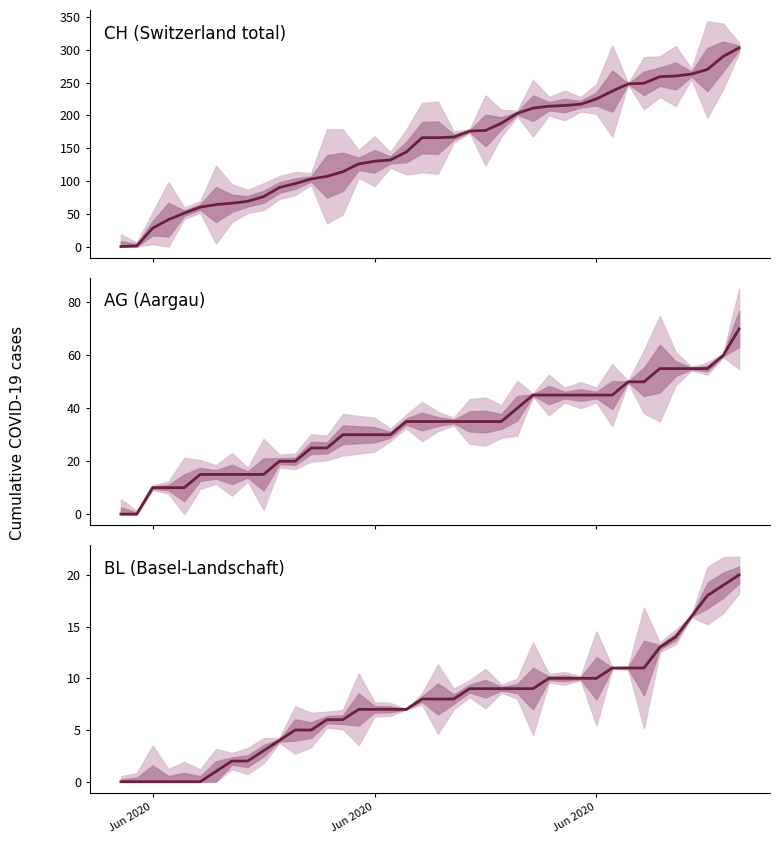

Reading left to right, transcribe all the data shown in this chart.

CH (Switzerland total): 0	1	28	41	51	60	64	66	69	76	90	96	103	107	114	126	130	132	144	166	166	167	176	177	188	203	211	214	215	217	225	237	248	249	259	260	263	270	290	303
AG (Aargau): 0	0	10	10	10	15	15	15	15	15	20	20	25	25	30	30	30	30	35	35	35	35	35	35	35	40	45	45	45	45	45	45	50	50	55	55	55	55	60	70
BL (Basel-Landschaft): 0	0	0	0	0	0	1	2	2	3	4	5	5	6	6	7	7	7	7	8	8	8	9	9	9	9	9	10	10	10	10	11	11	11	13	14	16	18	19	20